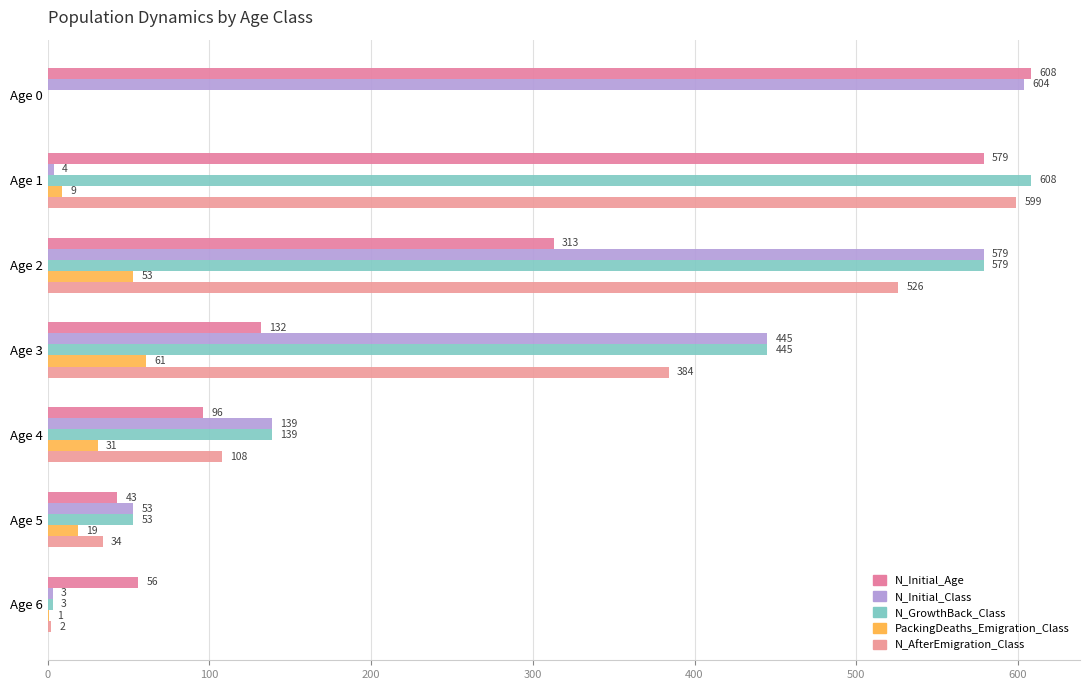

What is the value of the N_Initial_Age bar at the 3rd from the left?

313